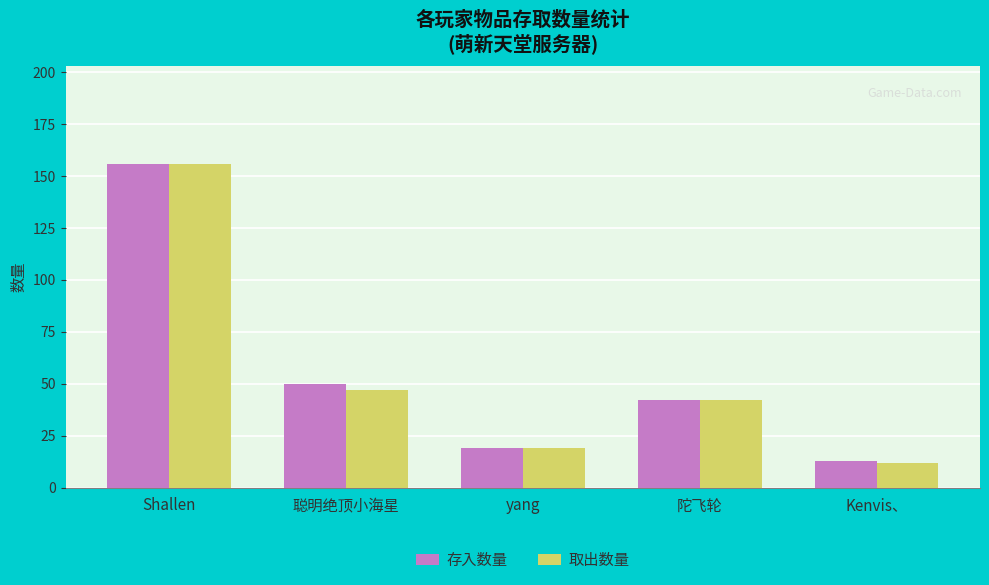

What are all the series names shown in the legend?

存入数量, 取出数量